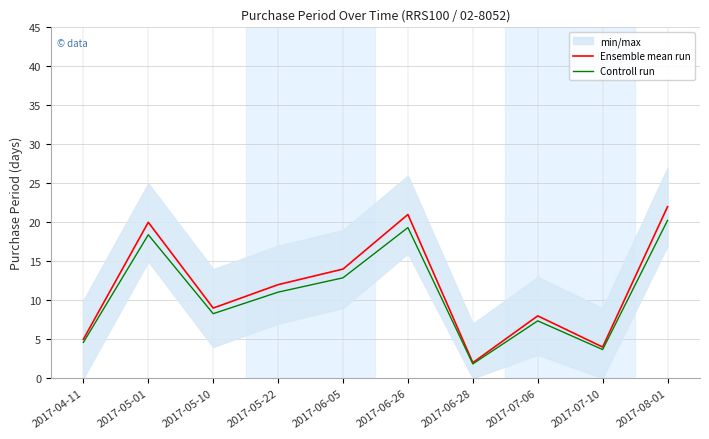

What is the label of the 10th point from the left?

2017-08-01